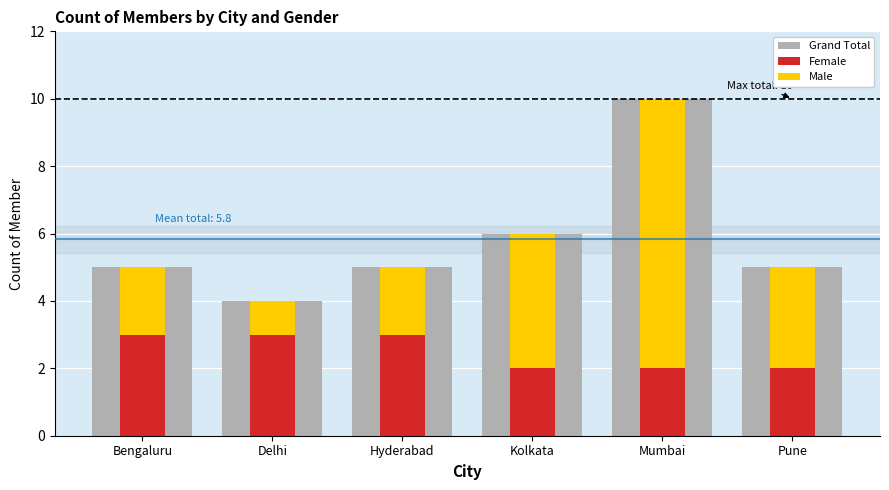

Which category has the highest value across all series?

Mumbai